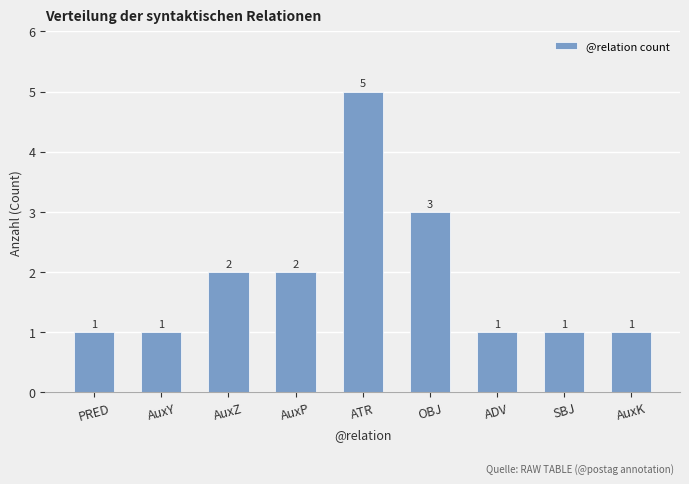

Reading left to right, list all the values displayed in this chart.

PRED=1	AuxY=1	AuxZ=2	AuxP=2	ATR=5	OBJ=3	ADV=1	SBJ=1	AuxK=1